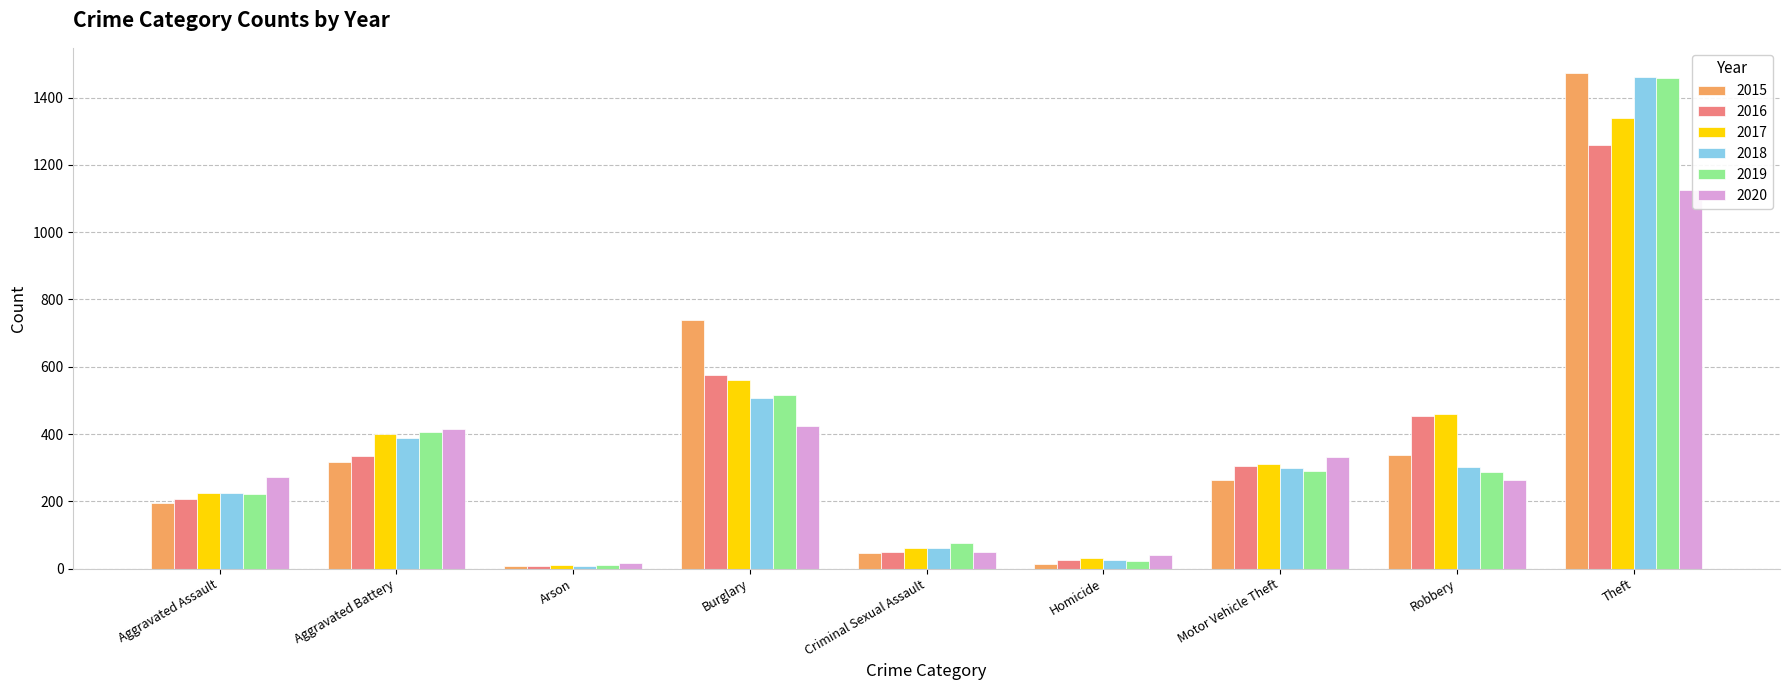

What is the maximum value shown in the chart?

1474